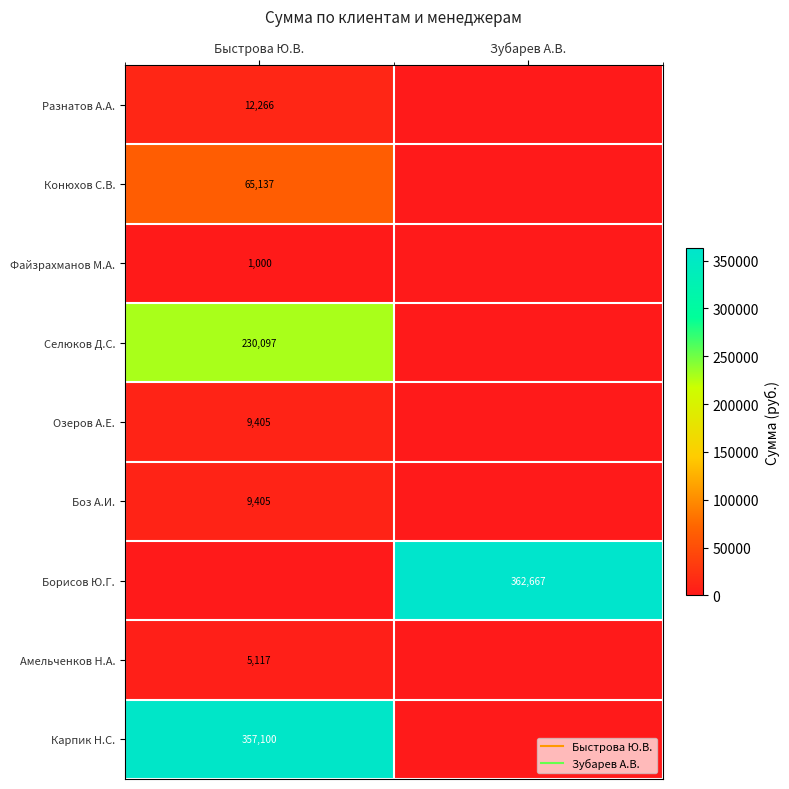

Which category has the lowest value across all series?

Зубарев А.В.